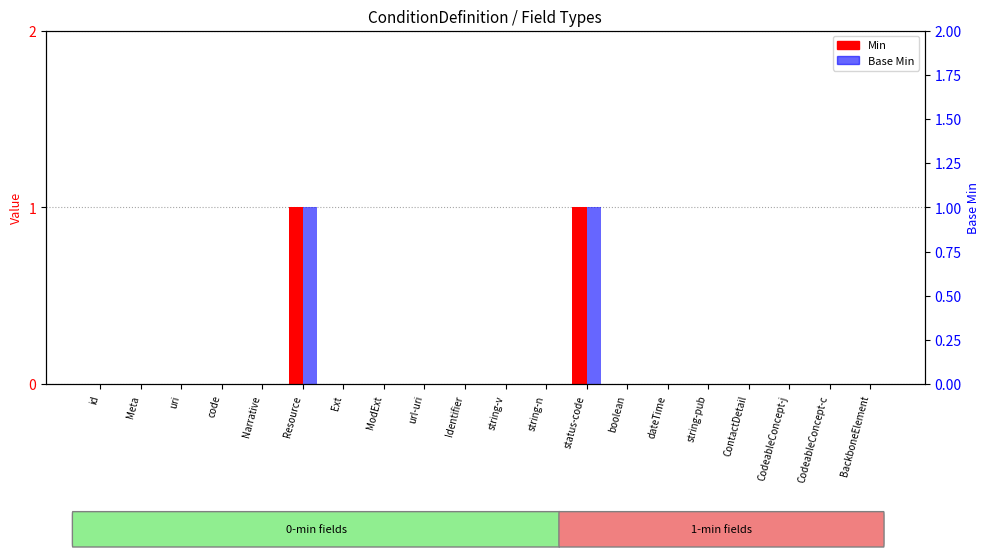

At which category is the sum across all series the highest?

Resource